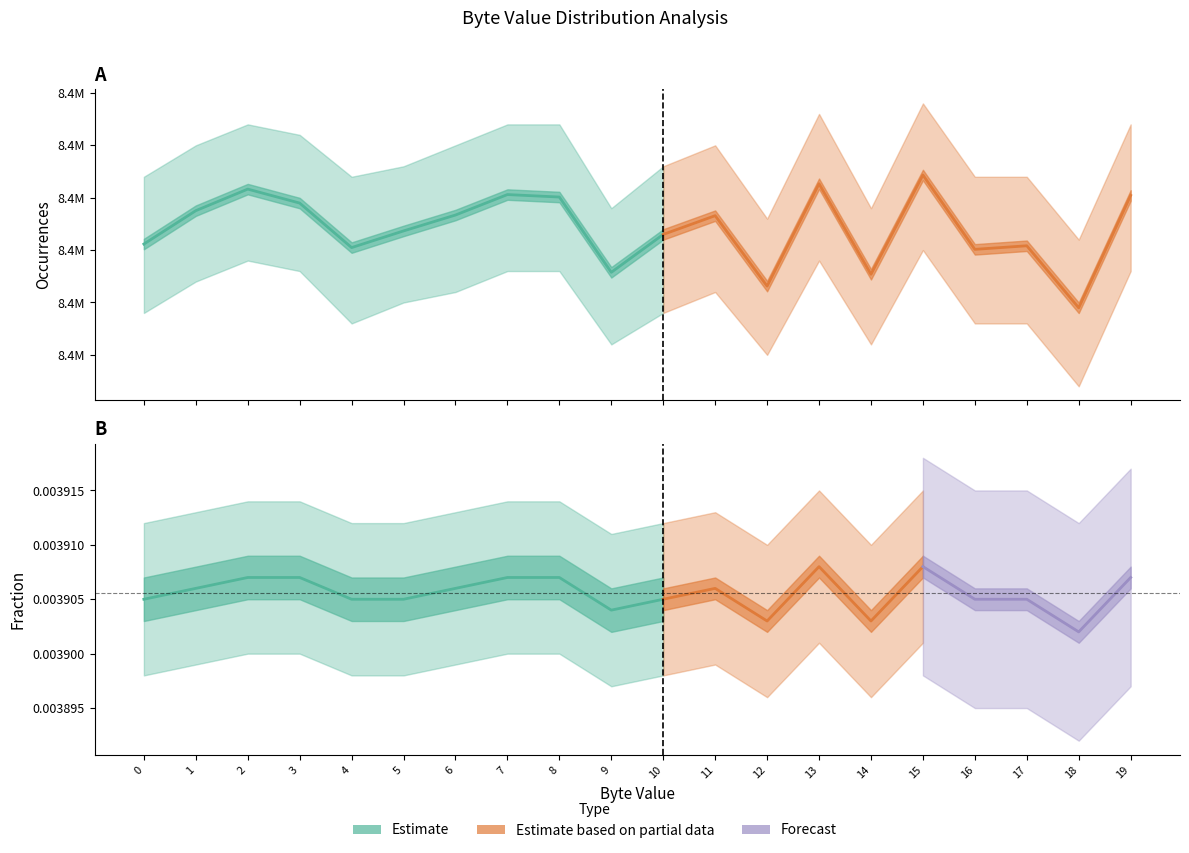

What is the spread (max minus min) of values at 7?

8397000.0